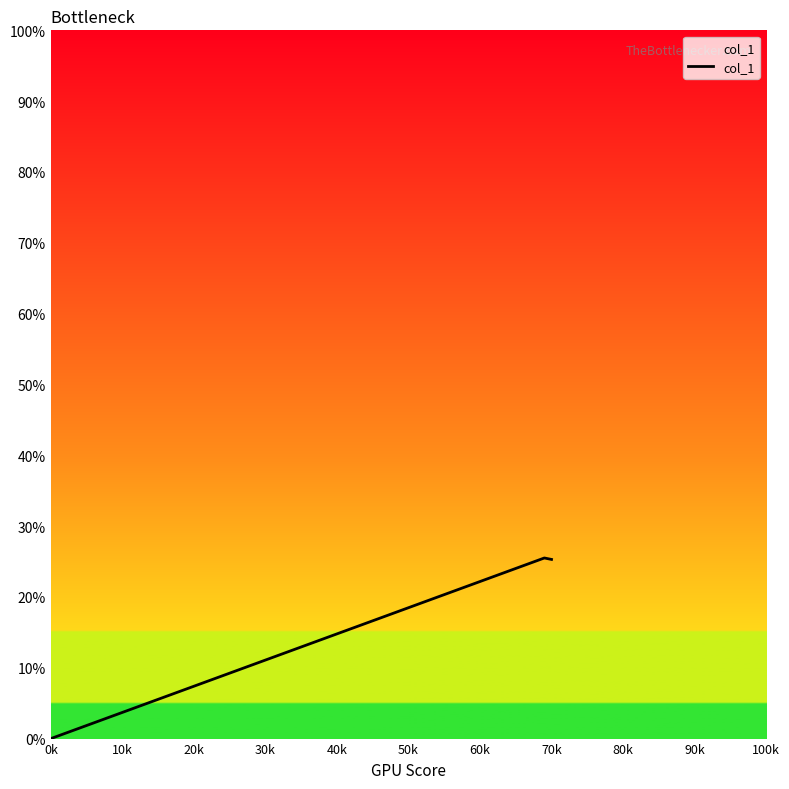

What is the greatest value displayed?

25.5